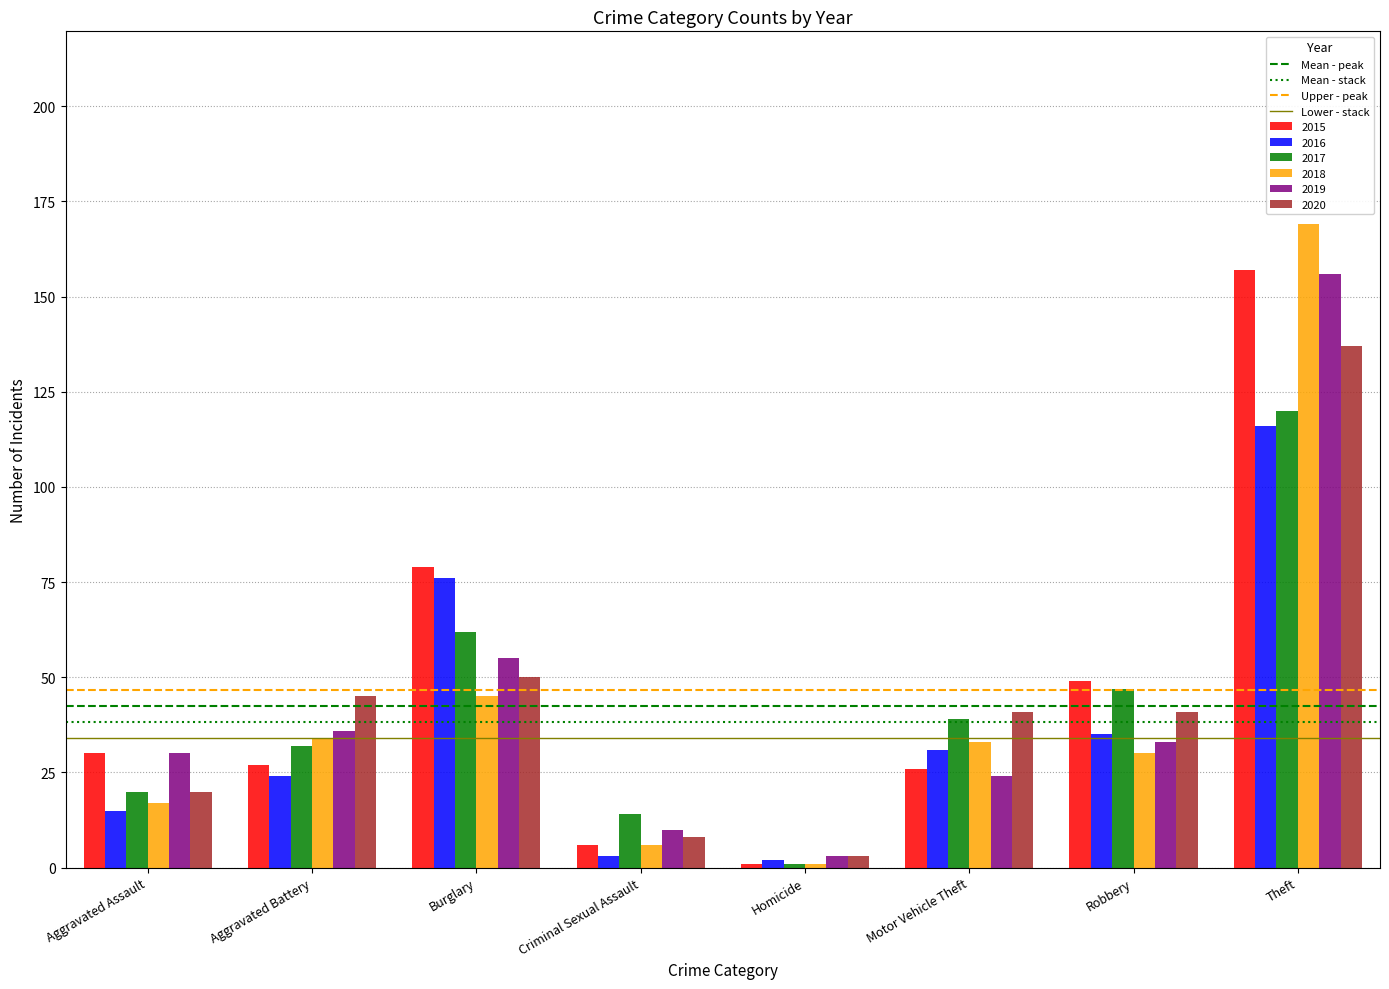

What is the difference between the maximum and minimum values in the 2018 series?

168